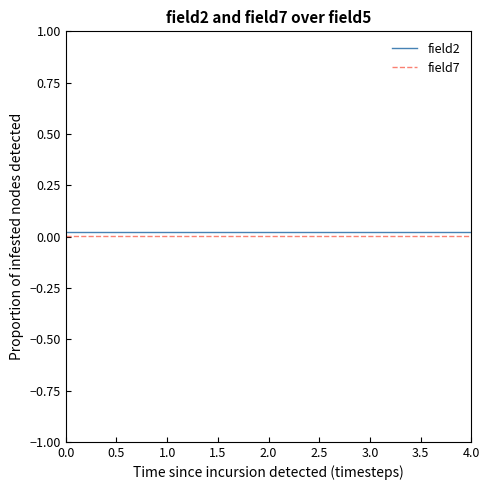

True or false: field7 and field2 cross at least once.

False